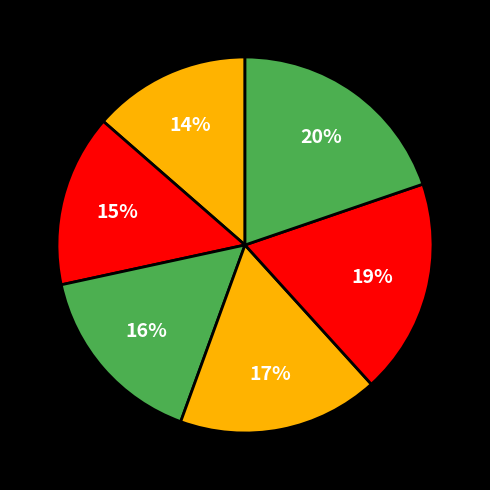

Does any single category account for the majority?

No